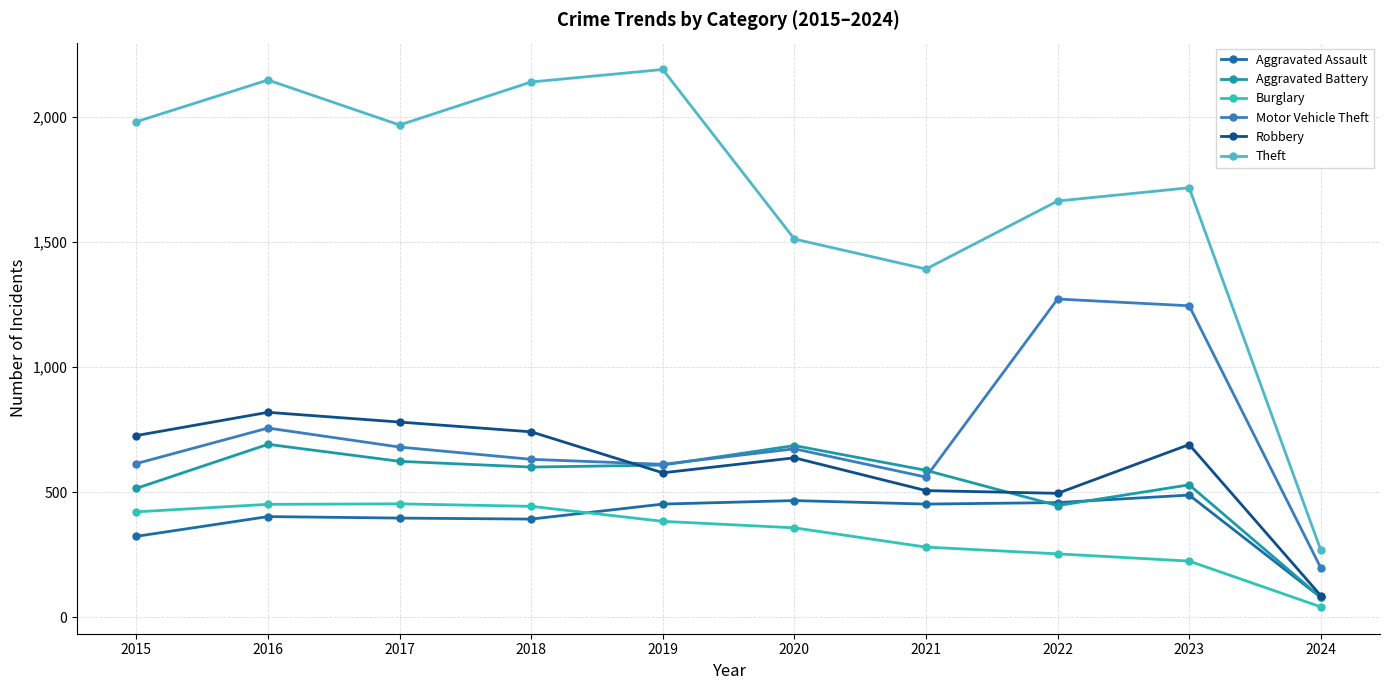

What is the sum of the Aggravated Battery values at 2024 and 2021?

666